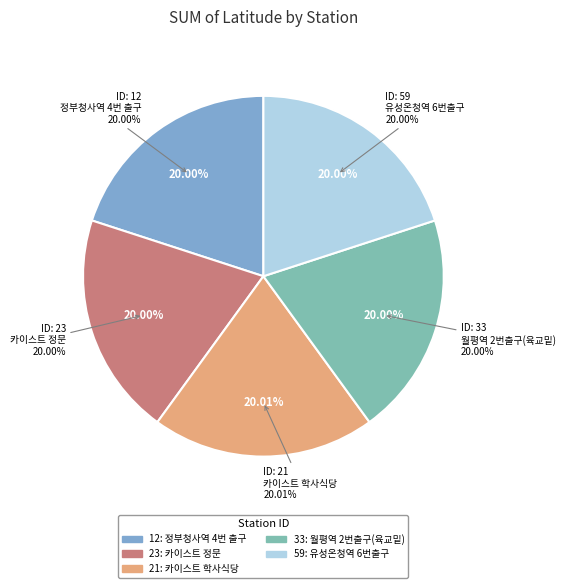

To the nearest percent, what is the combined percentage of 59 and 33?

40%